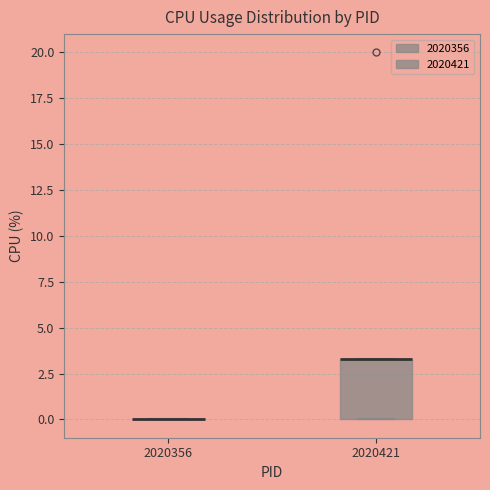

Reading left to right, transcribe this box plot: for each box, give where its median line is, the range the box spans, and where its two whiskers end, as read against the y-axis. The values are not printed on the chart, so give them approximately, as read against the axis.

2020356: box collapsed to a line at 0.0, whiskers 0.0 to 0.0
2020421: median 3.5 (drawn on the box's upper edge), box 0.0 to 3.5, whiskers 0.0 to 3.5